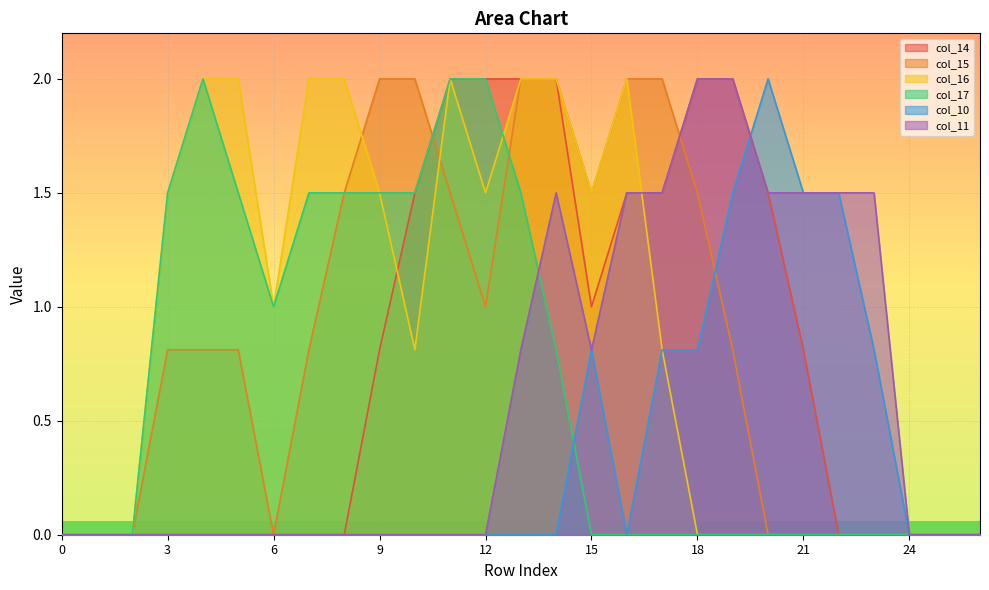

What is the sum of all col_15 values?

23.1